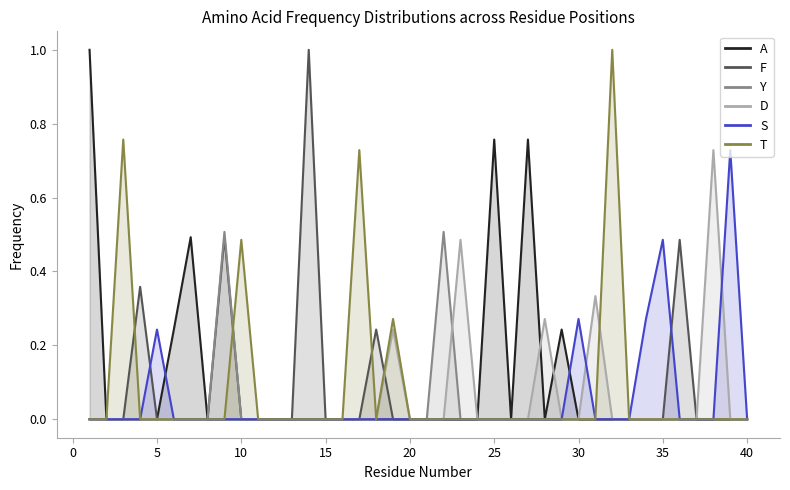

True or false: A and Y intersect in this chart.

False